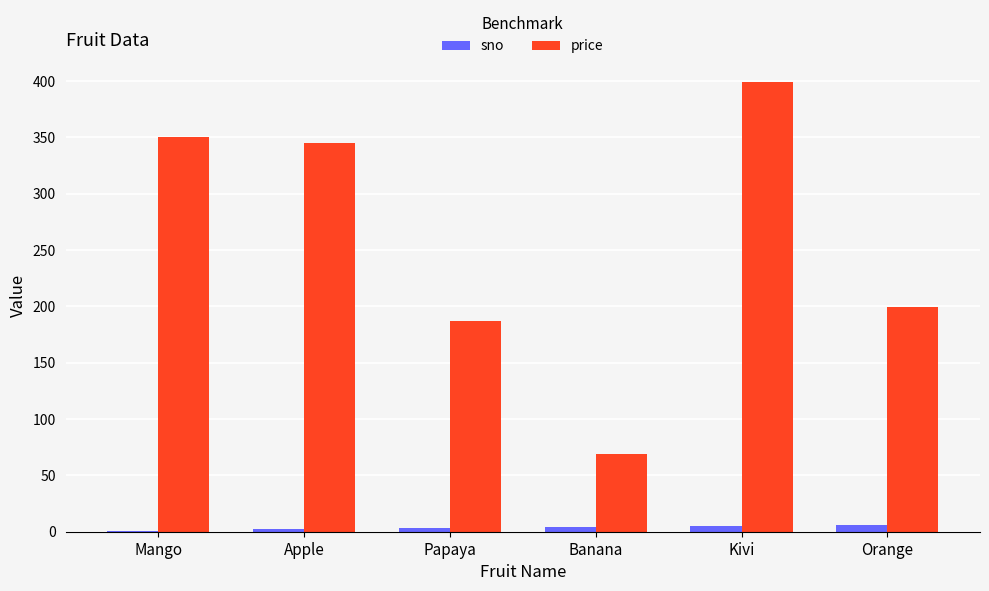

At which category does the chart reach its peak across all series?

Kivi